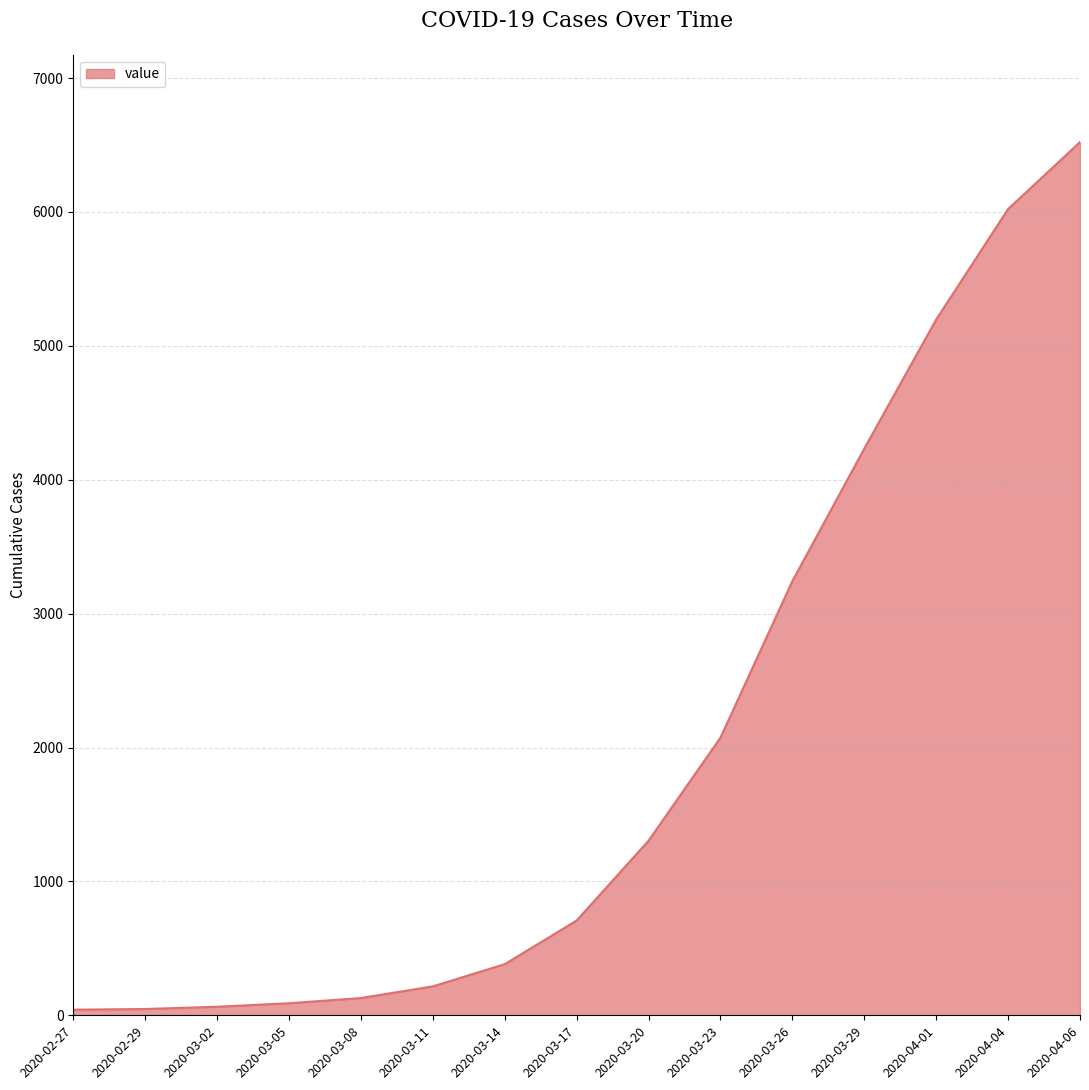

What is the greatest value displayed?

6522